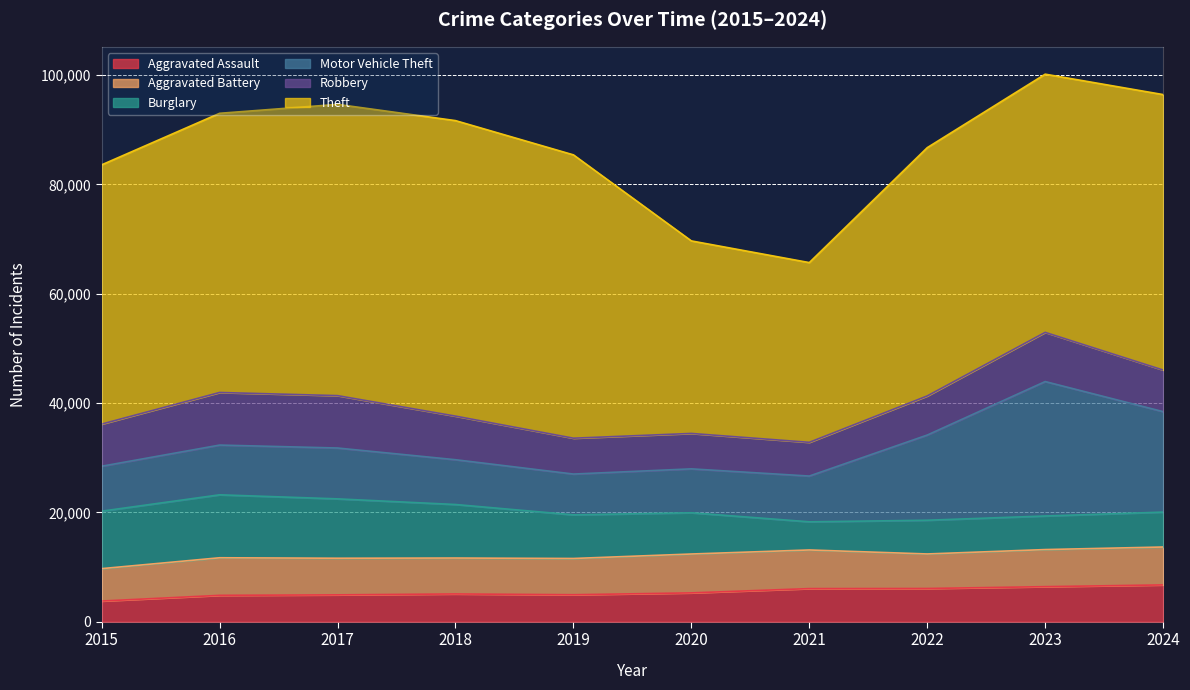

What is the lowest value of the Aggravated Battery series?

5927